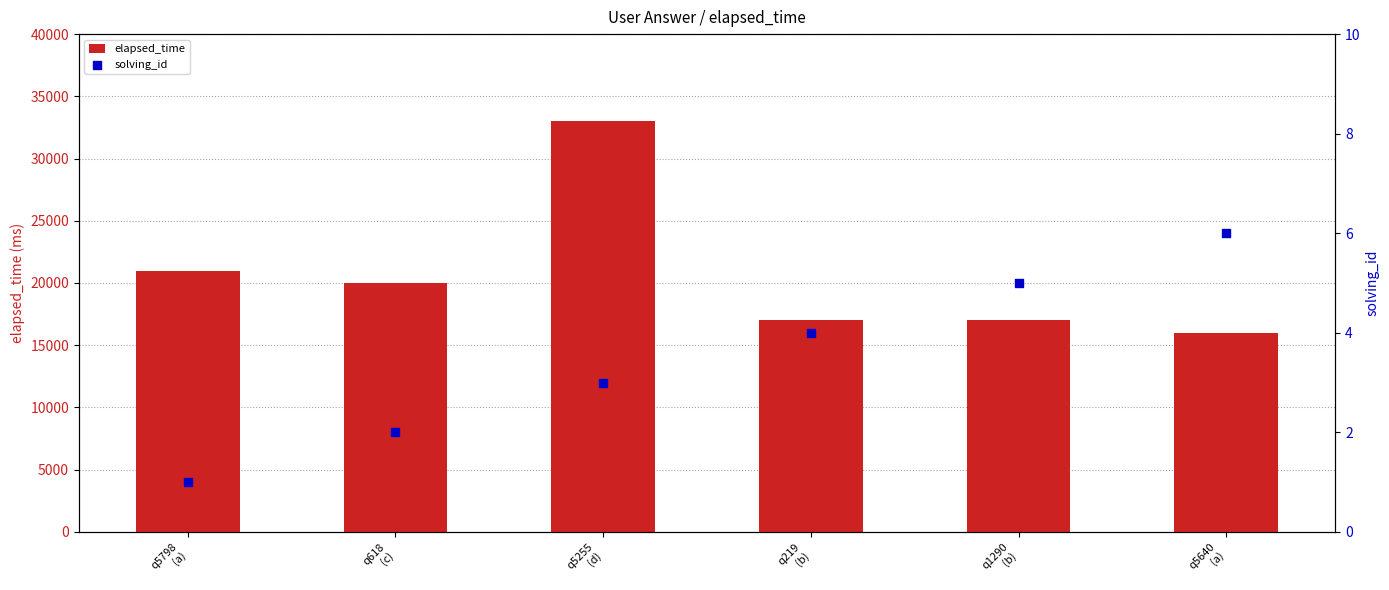

Is the value of elapsed_time at q219
(b) greater than the value of solving_id at q5798
(a)?

Yes